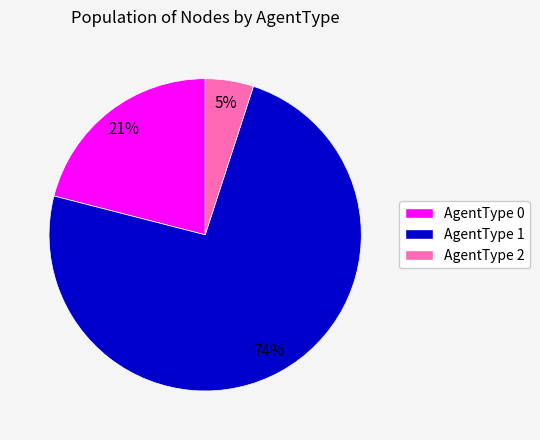

Which has a higher value, AgentType 2 or AgentType 1?

AgentType 1